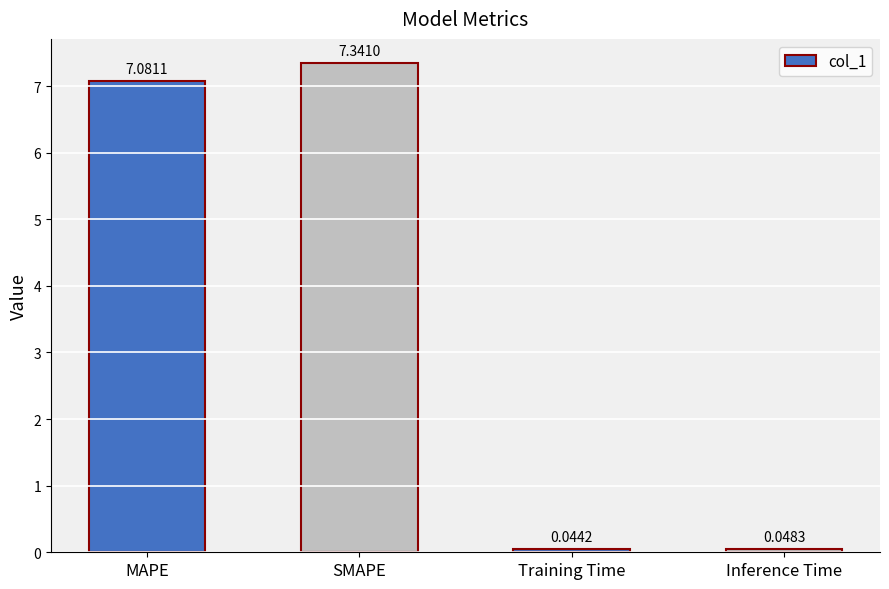

What is the difference between the second highest and second lowest values?

7.0